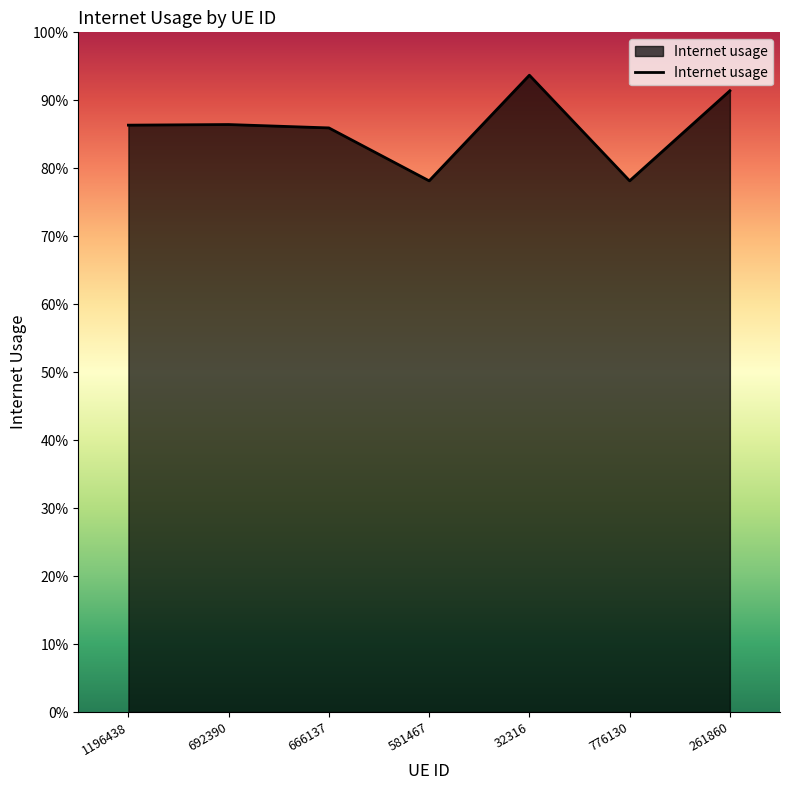

How many interior local valleys (lower than both neighbors) does the data have?

2